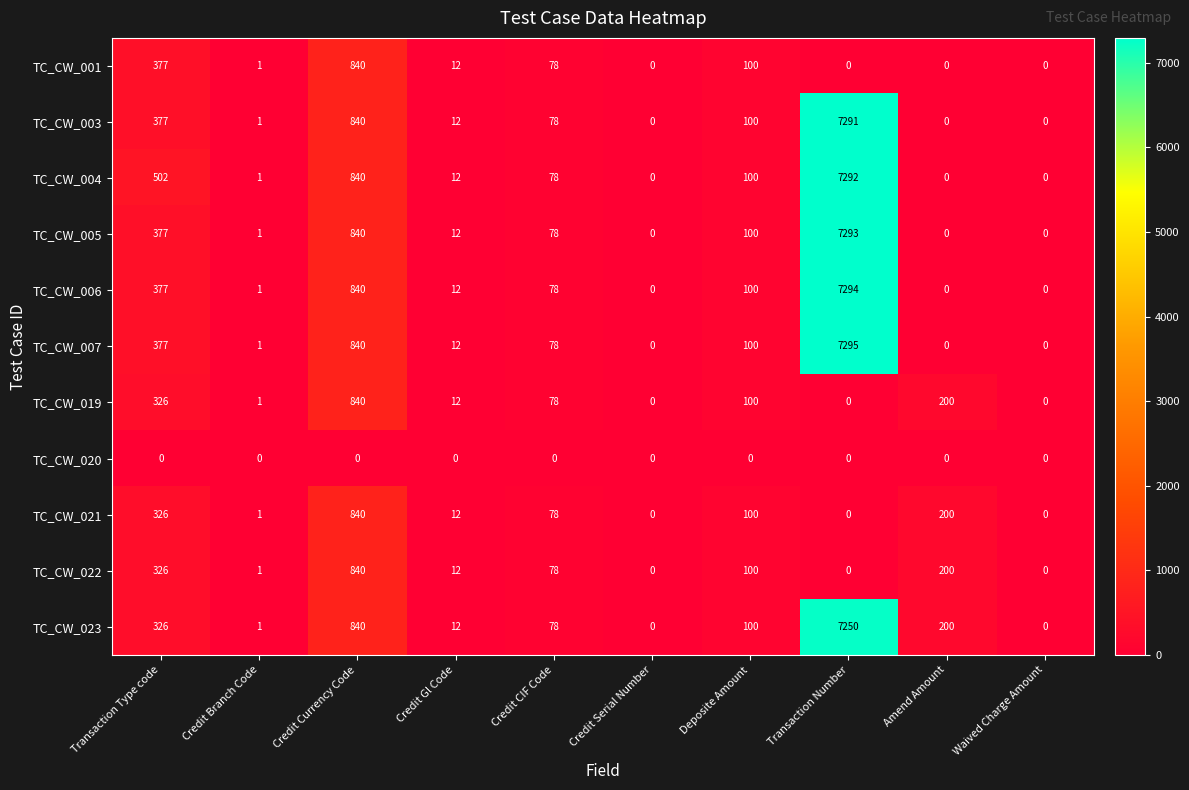

What is the difference between the maximum and second lowest values in the TC_CW_006 series?

7294